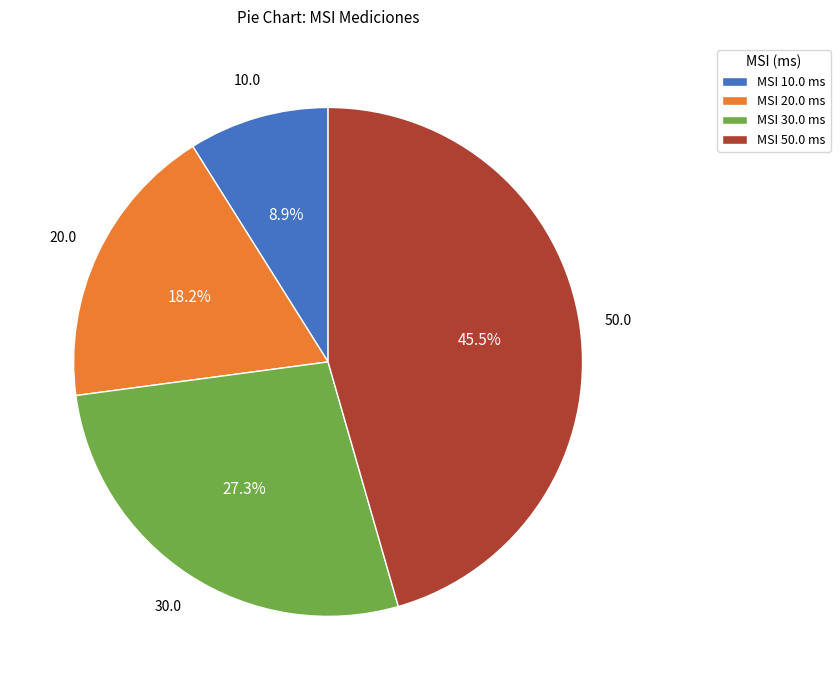

To the nearest percent, what is the average slice percentage?

25%